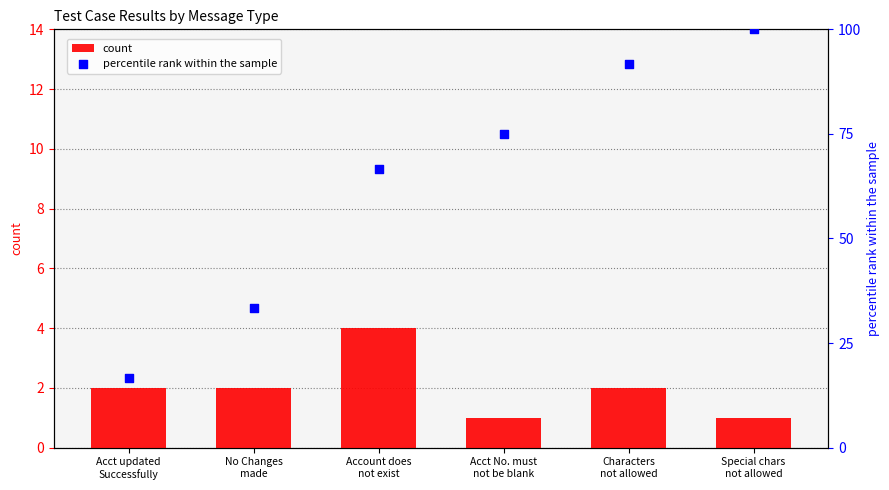

Which series has the largest total across all categories?

percentile rank within the sample